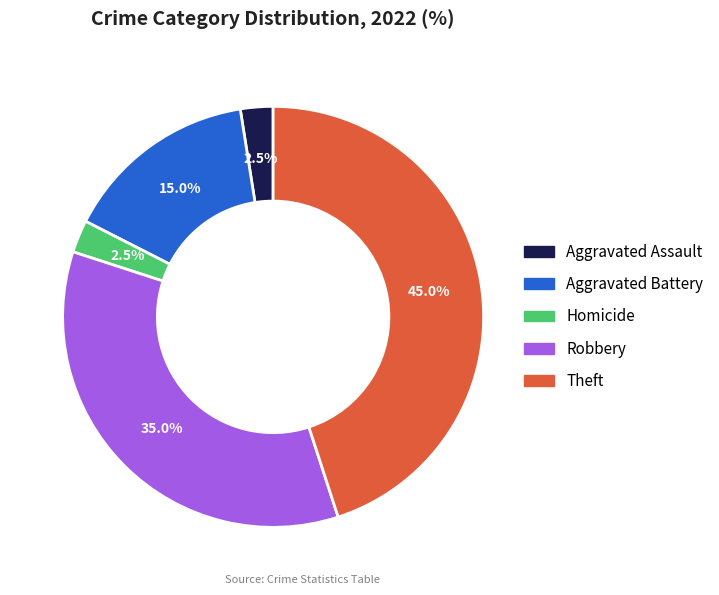

Is there a majority slice in this chart?

No